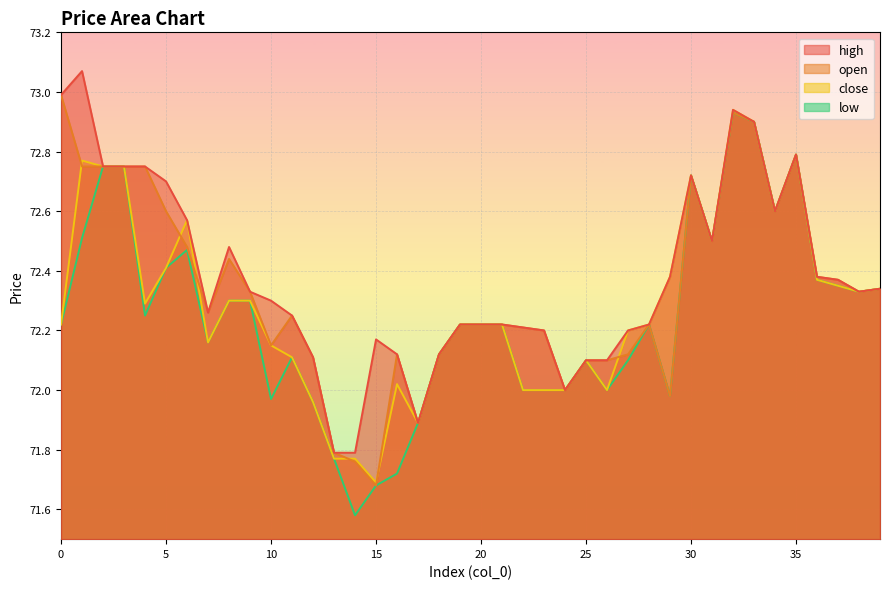

List the labels in order of open value, smallest first.

15, 14, 13, 17, 29, 24, 25, 26, 12, 16, 18, 27, 10, 23, 22, 19, 20, 21, 28, 11, 7, 9, 38, 39, 37, 36, 8, 6, 31, 5, 34, 30, 1, 2, 3, 4, 35, 33, 32, 0